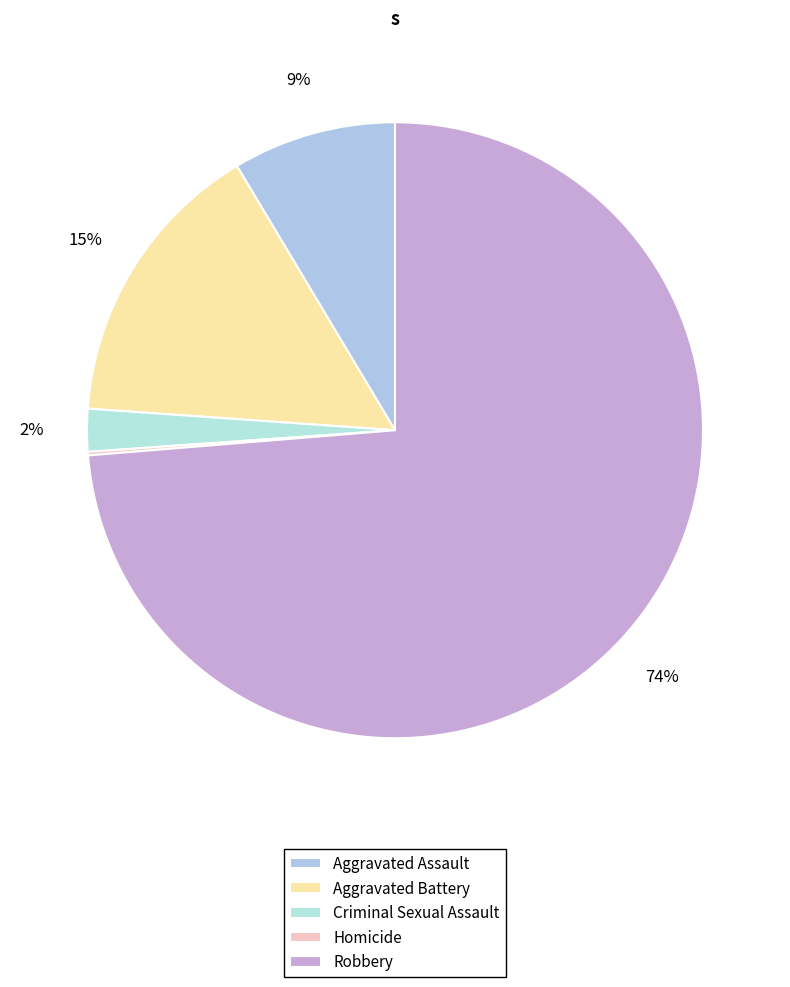

What is the change in value from Aggravated Assault to Homicide?

-45